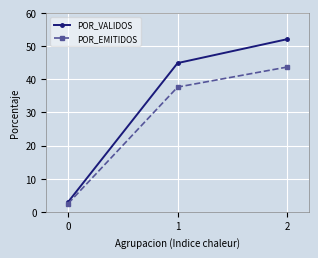

What is the highest value of the POR_VALIDOS series?

52.1